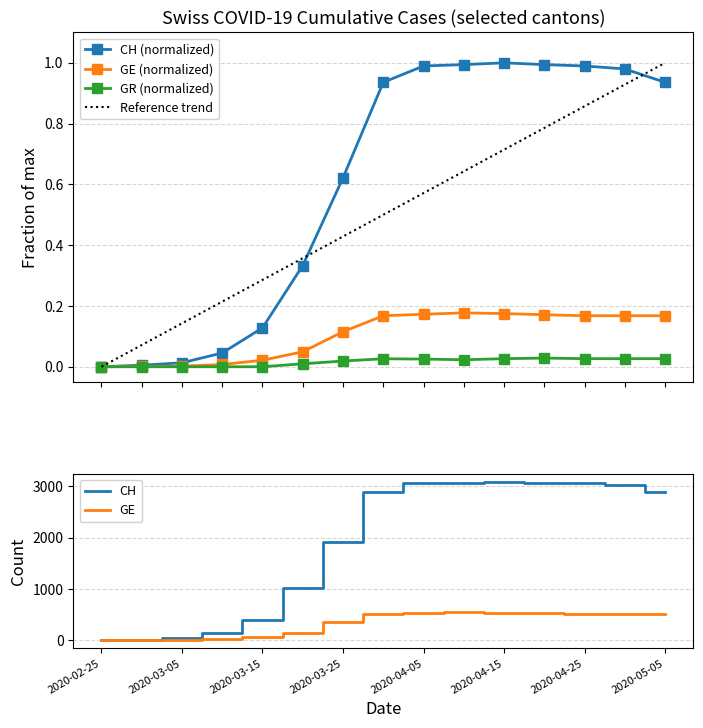

At 2020-03-25, list the series in order from smallest to largest.

GR, GE, CH